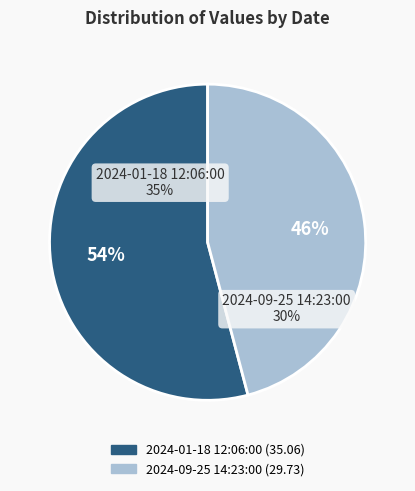

Is it true that 2024-09-25 14:23:00 is 46% of the pie?

True